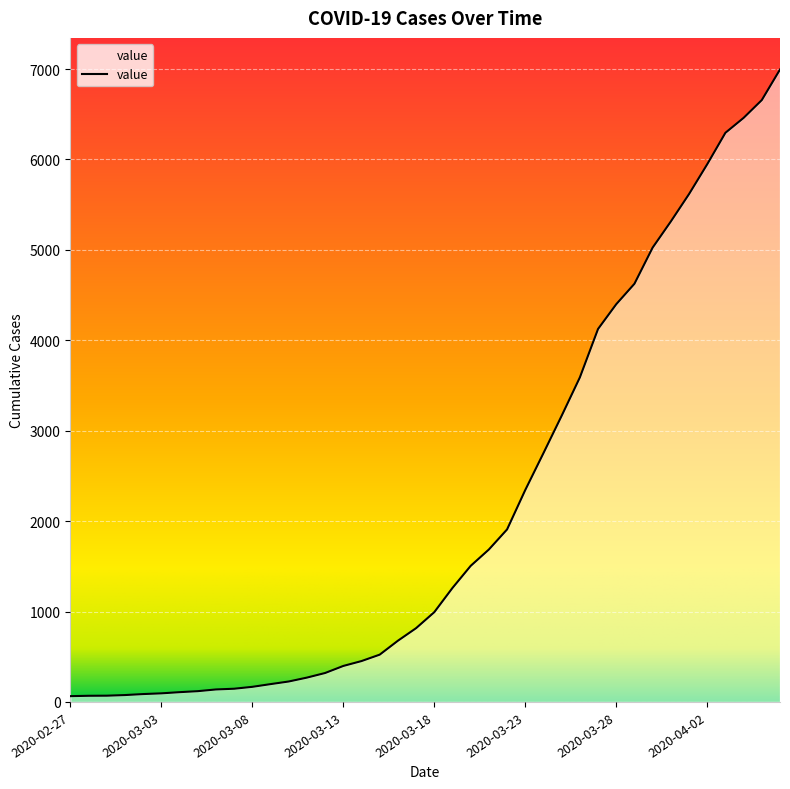

What is the difference between the maximum and minimum values?

6931